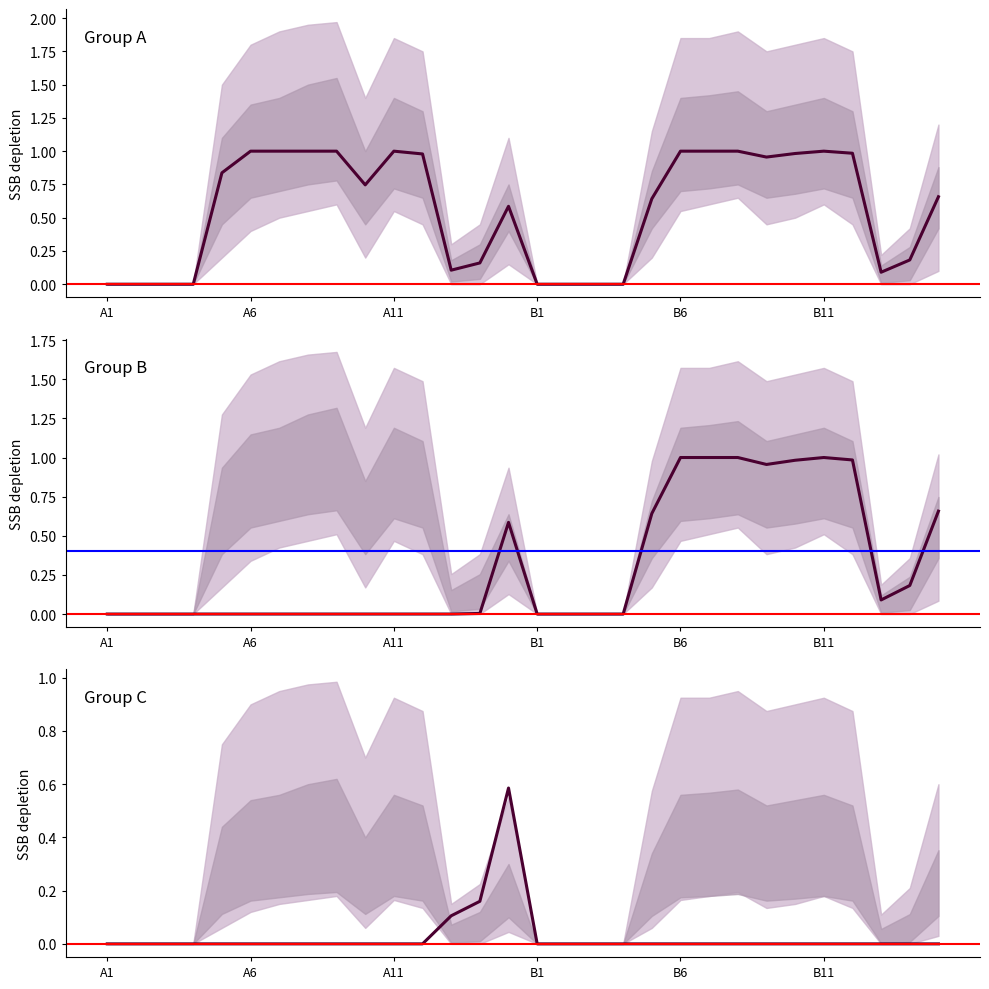

Is the value of C_diag at A15 greater than the value of B_diag at A15?

No